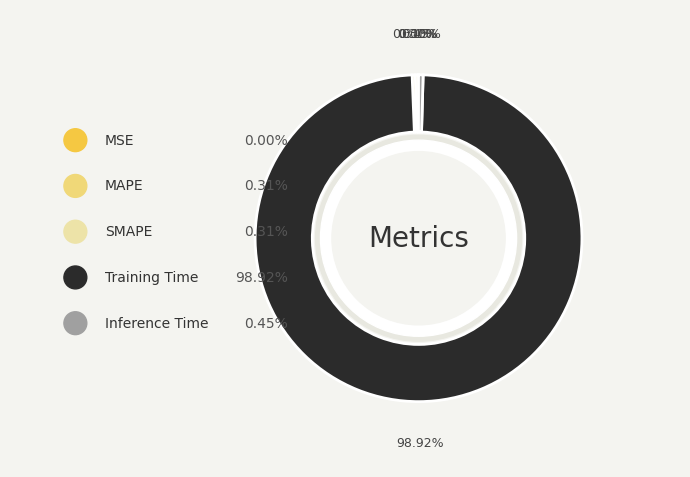

True or false: Training Time accounts for 92% of the total.

False